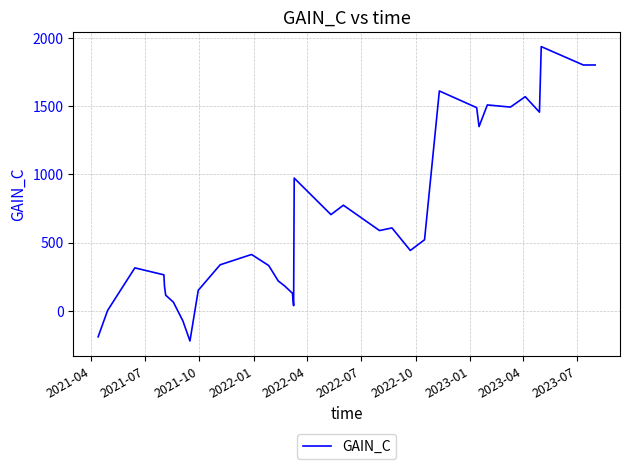

What is the minimum value shown in the chart?

-222.5